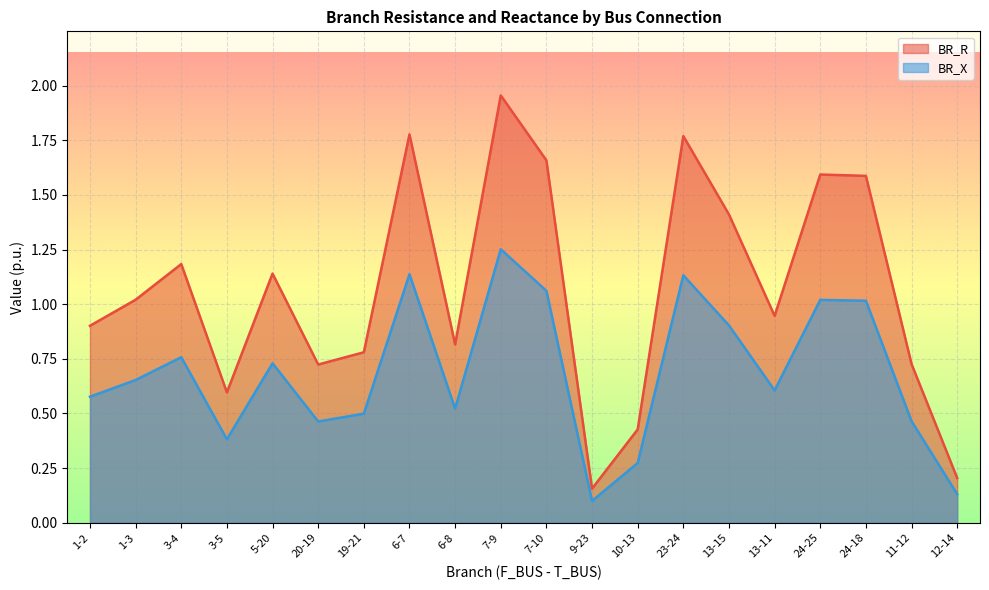

Between 24-25 and 20-19, which is larger?

24-25